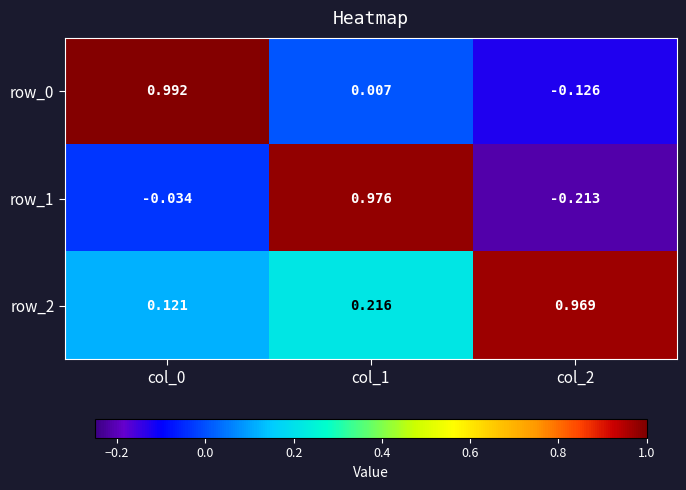

What is the difference between the highest and lowest values at col_2?

1.2